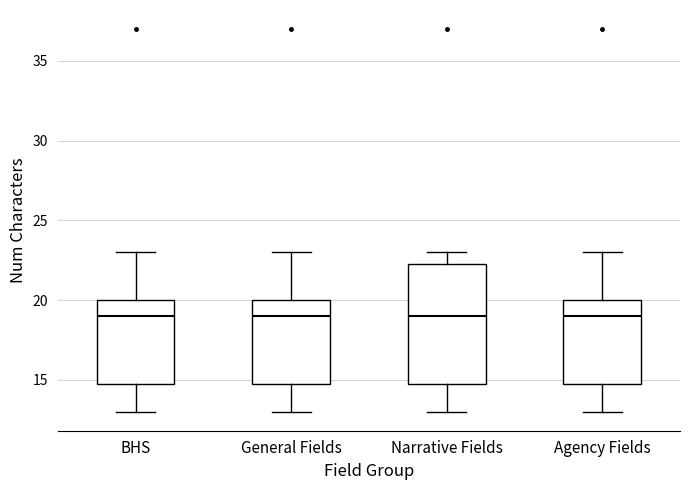

Reading left to right, read every box against the y-axis: the position of its median line, the range the box covers, and the ends of its whiskers. The values are not printed on the chart, so give them approximately, as read against the axis.

BHS: median 19.0, box 15.0 to 20.0, whiskers 13.0 to 23.0
General Fields: median 19.0, box 15.0 to 20.0, whiskers 13.0 to 23.0
Narrative Fields: median 19.0, box 15.0 to 22.5, whiskers 13.0 to 23.0
Agency Fields: median 19.0, box 15.0 to 20.0, whiskers 13.0 to 23.0